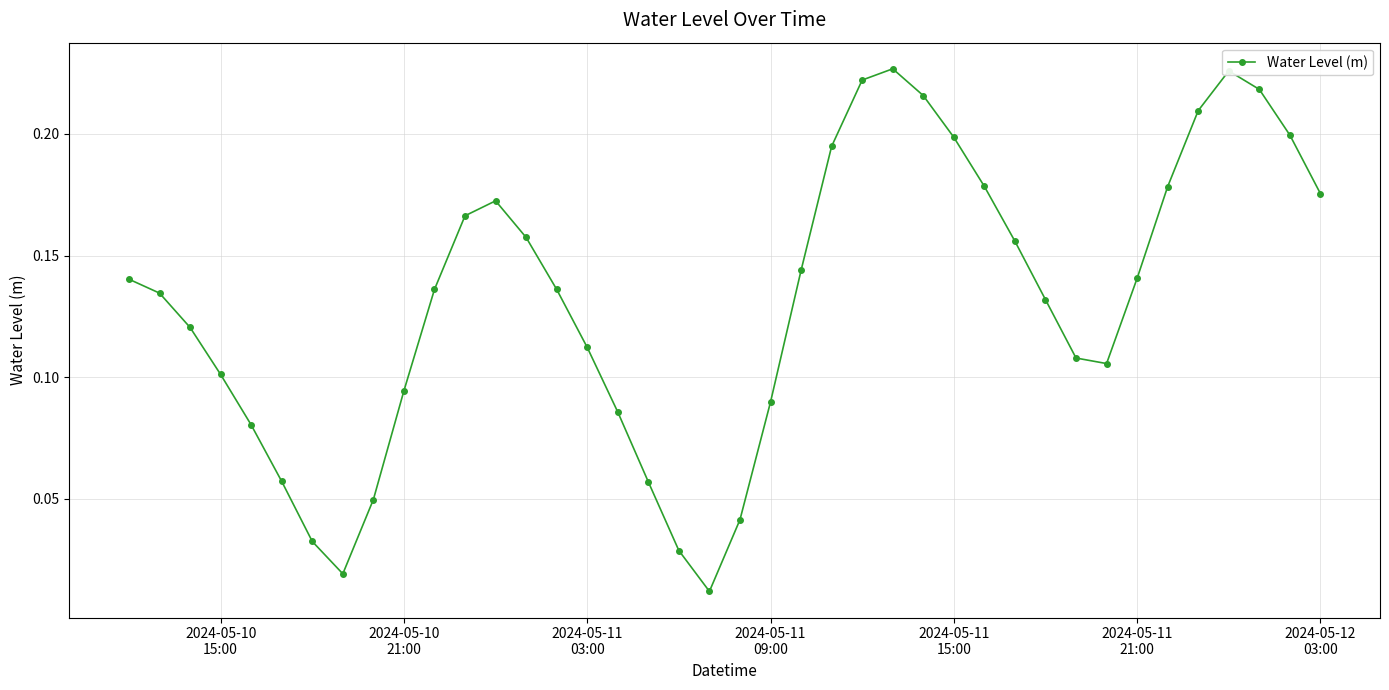

How many points are higher than both their immediate neighbors (excluding endpoints)?

3